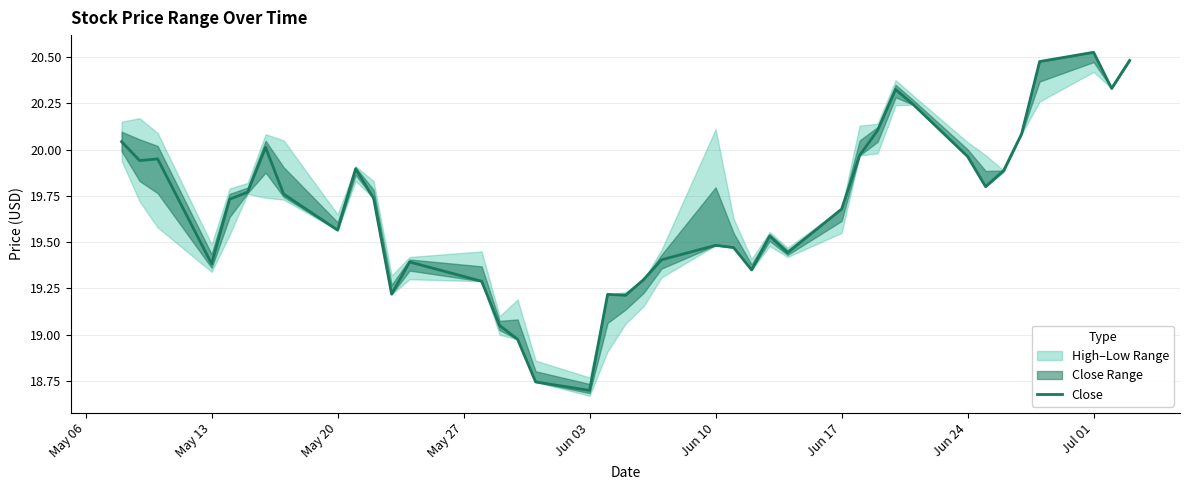

Is it true that Close equals 19.5 at Jun 10?

True